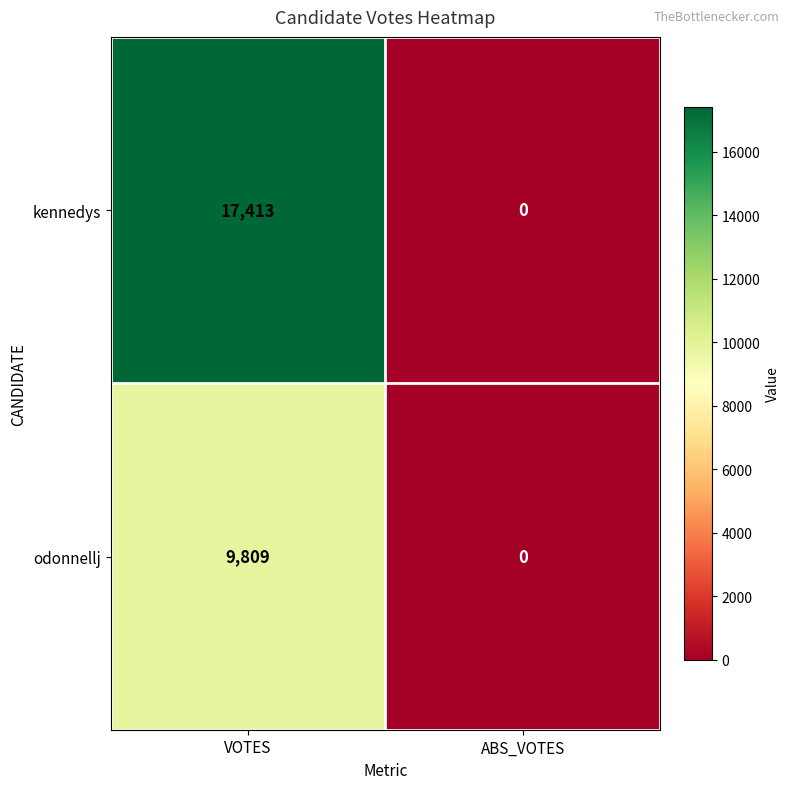

What is the sum of all kennedys values?

17413